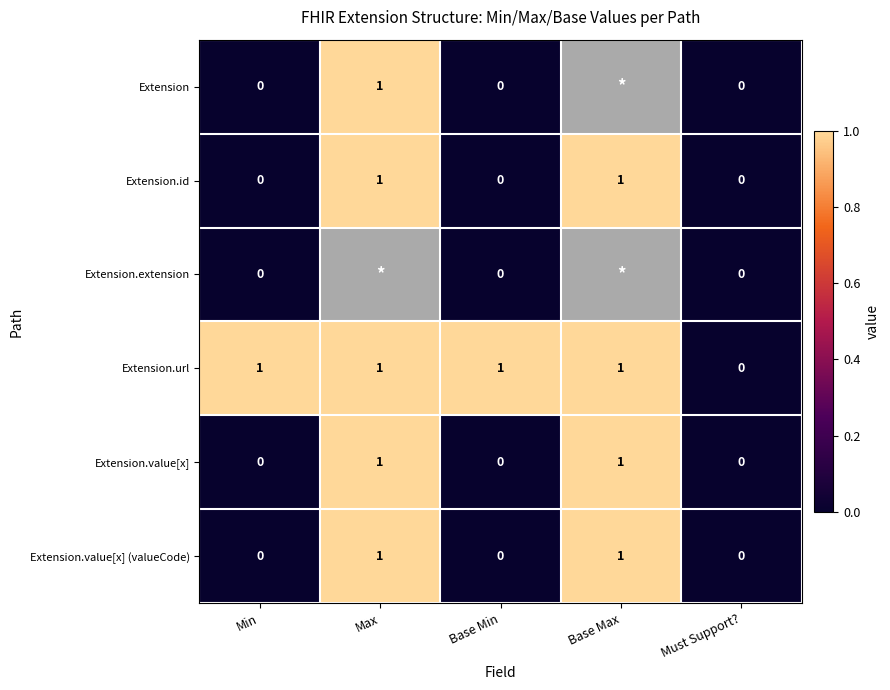

At how many categories does at least one series exceed 0?

4